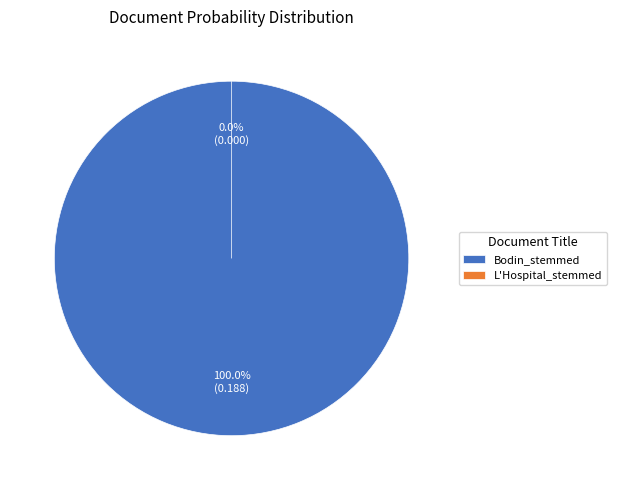

To the nearest percent, what is the difference between the largest and smallest slice percentages?

100%